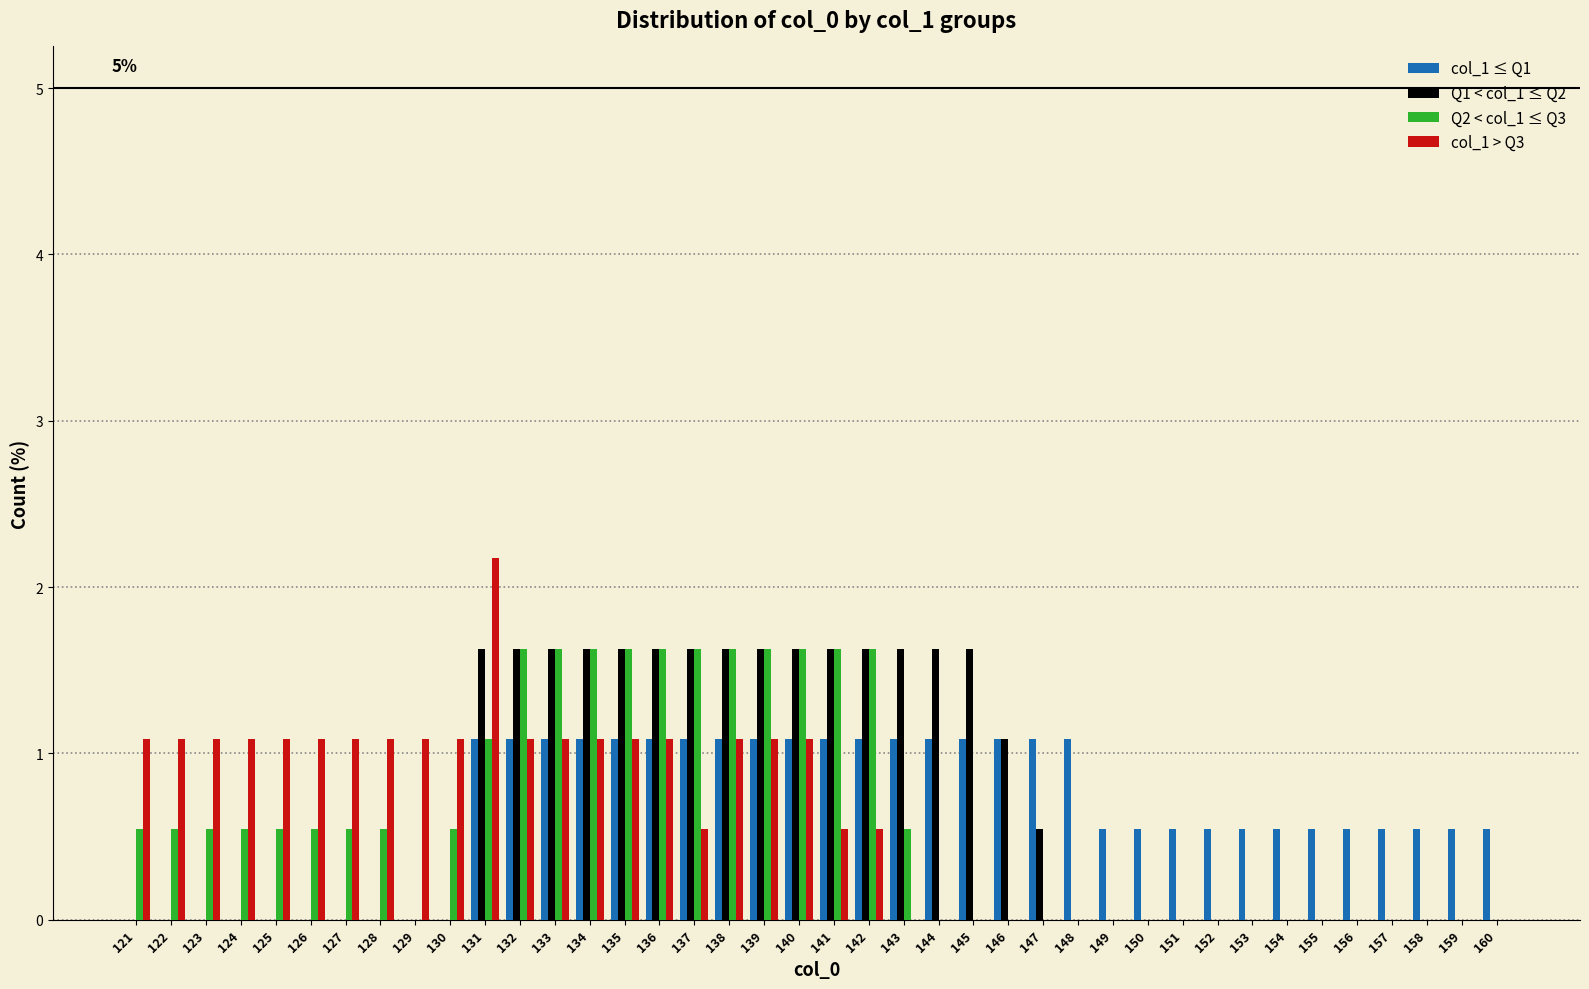

True or false: col_1 > Q3 has a value of 0.9 at 145.

False